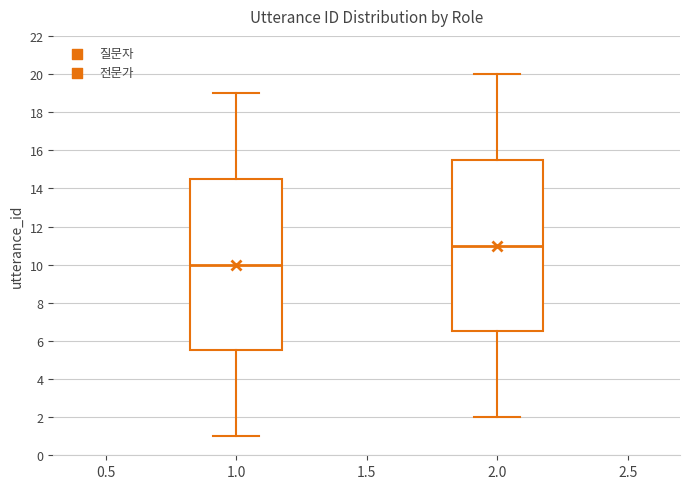

Reading left to right, transcribe this box plot: for each box, give where its median line is, the range the box spans, and where its two whiskers end, as read against the y-axis. The values are not printed on the chart, so give them approximately, as read against the axis.

1.0: median 10.0, box 5.6 to 14.6, whiskers 1.0 to 19.0
2.0: median 11.0, box 6.6 to 15.6, whiskers 2.0 to 20.0